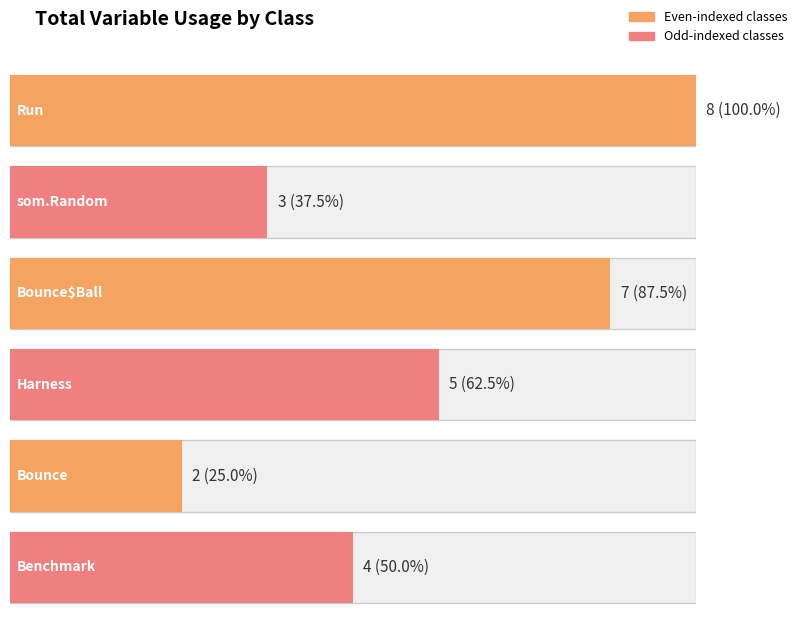

Reading left to right, extract all data points from this chart.

Run=8	som.Random=3	Bounce$Ball=7	Harness=5	Bounce=2	Benchmark=4